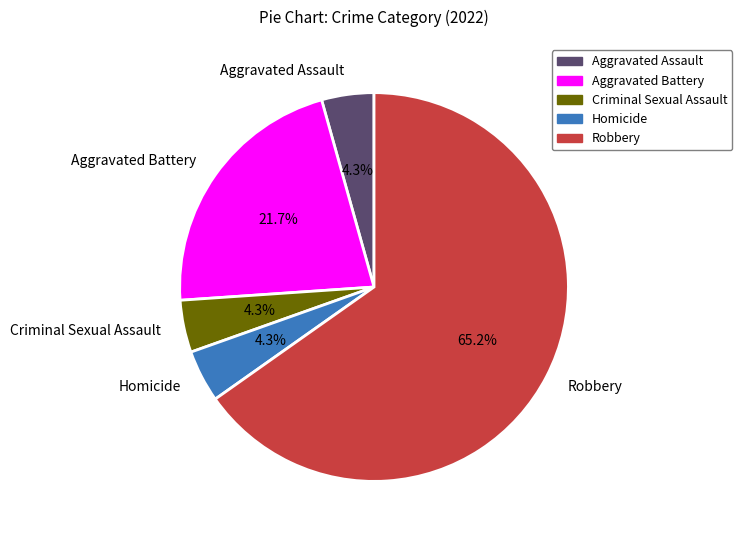

To the nearest percent, what is the difference between the Robbery and Homicide slice percentages?

61%